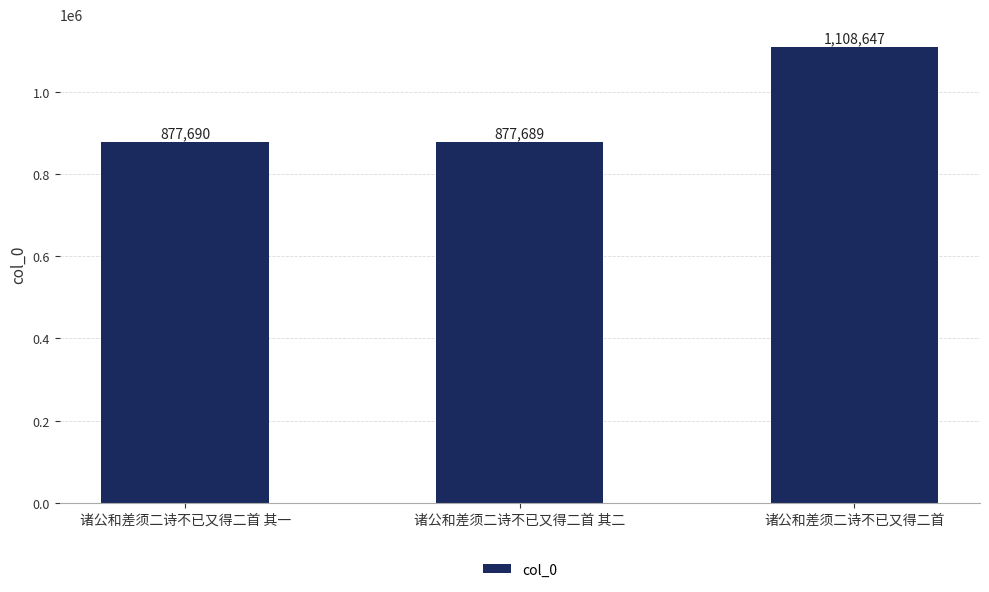

Rank the categories by value from lowest to highest.

诸公和差须二诗不已又得二首 其二, 诸公和差须二诗不已又得二首 其一, 诸公和差须二诗不已又得二首